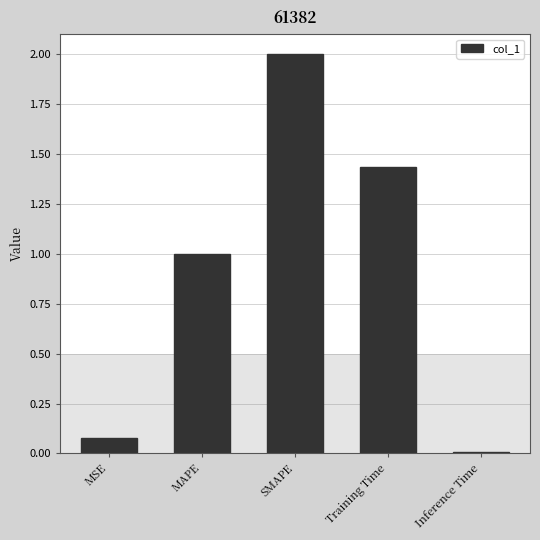

Which label corresponds to the smallest value in the chart?

Inference Time